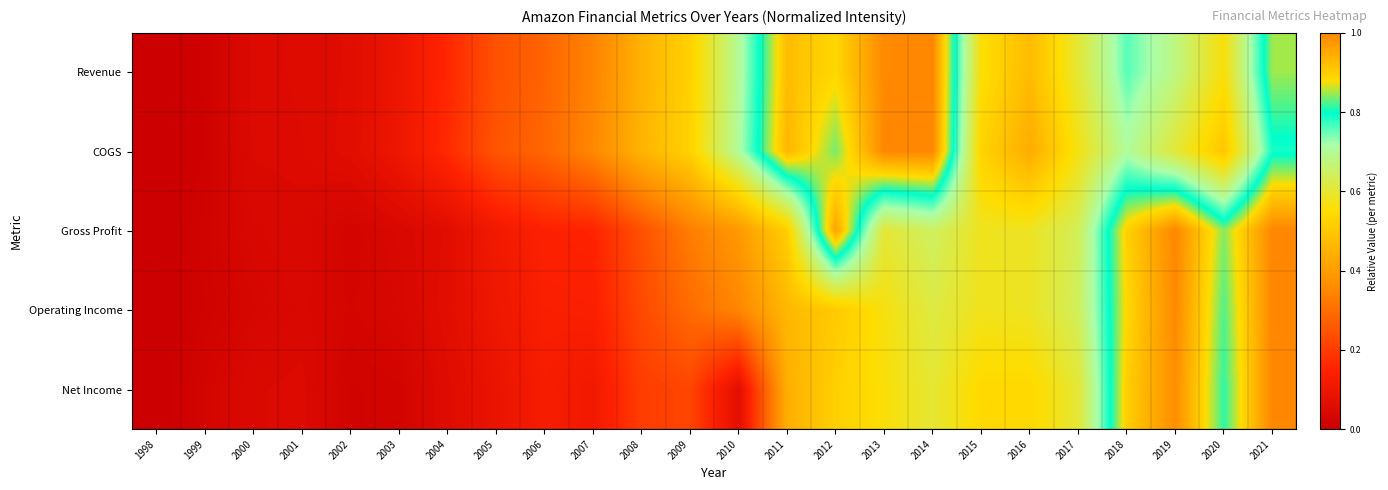

At 2011, list the series in order from largest to smallest.

COGS, Revenue, Gross Profit, Operating Income, Net Income